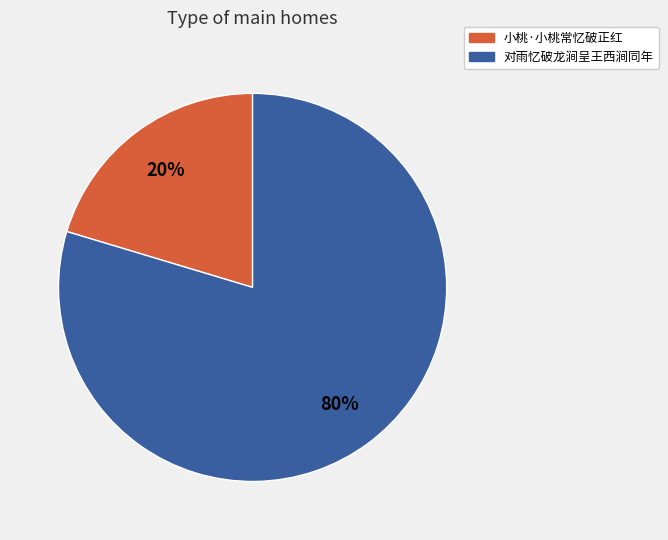

How many segments does this pie chart have?

2